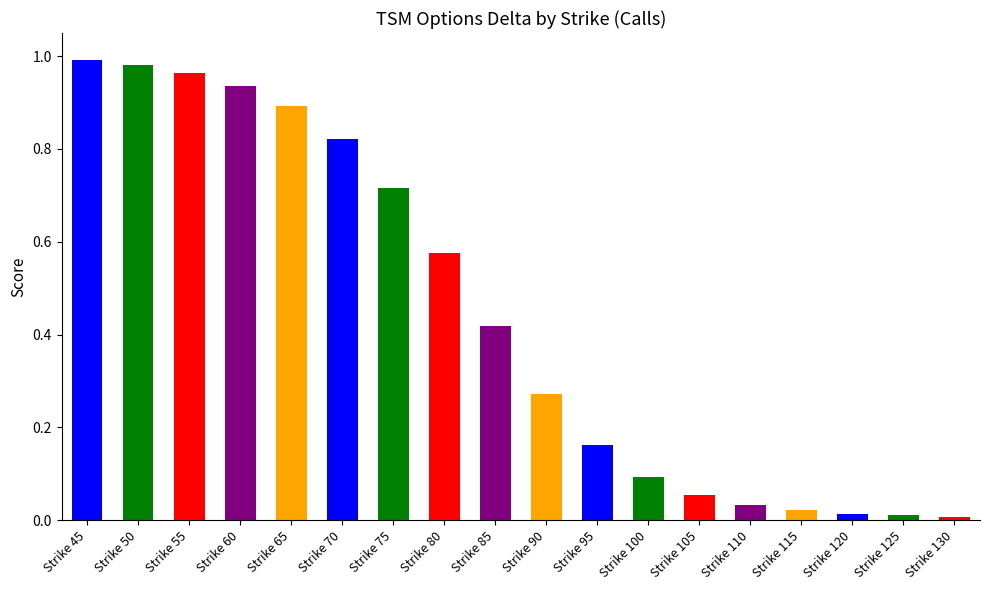

What is the sum of the values at Strike 55 and Strike 60?

1.9